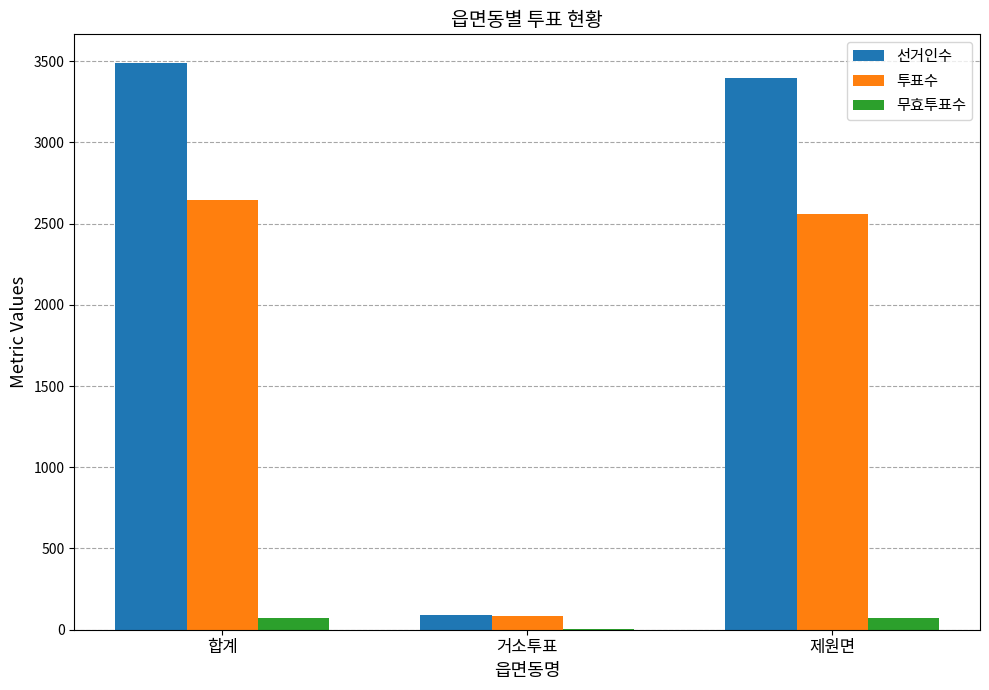

Read the 선거인수 value at 합계.

3490